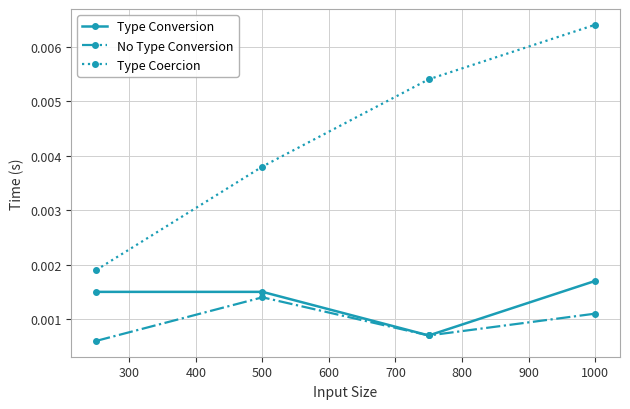

At how many categories does at least one series exceed 0?

4